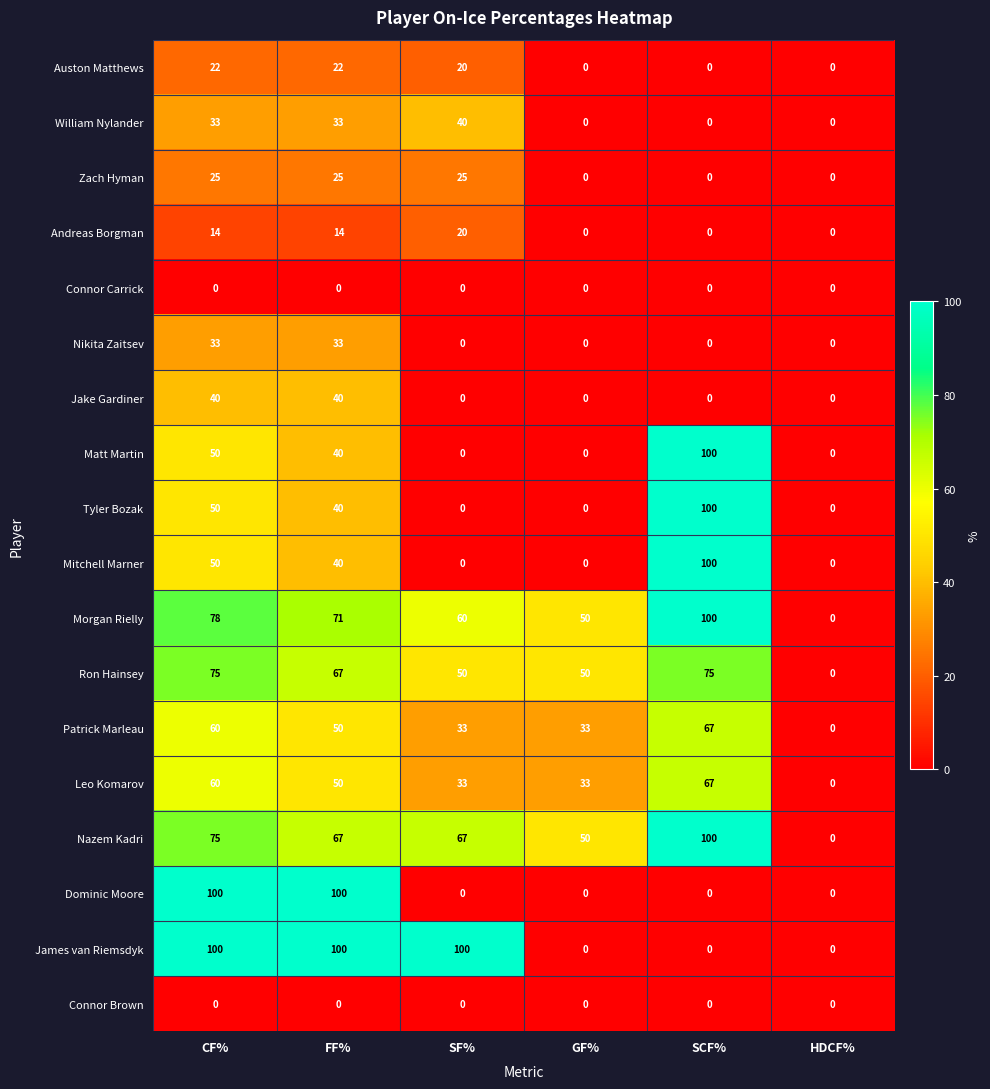

Where does the Morgan Rielly series first go above 71?

CF%